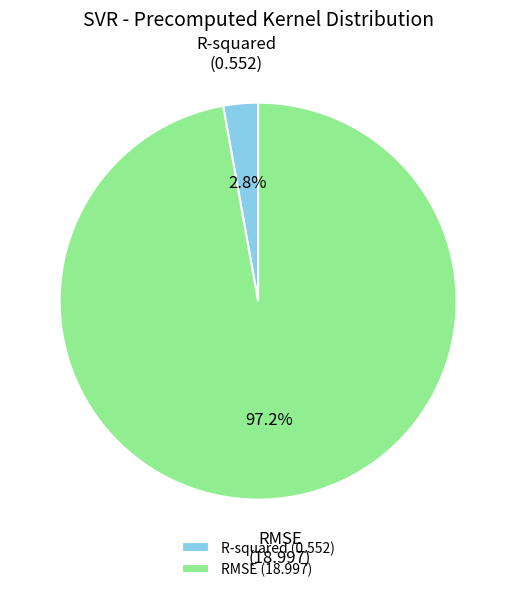

How much of the chart is everything except R-squared?

97.2%